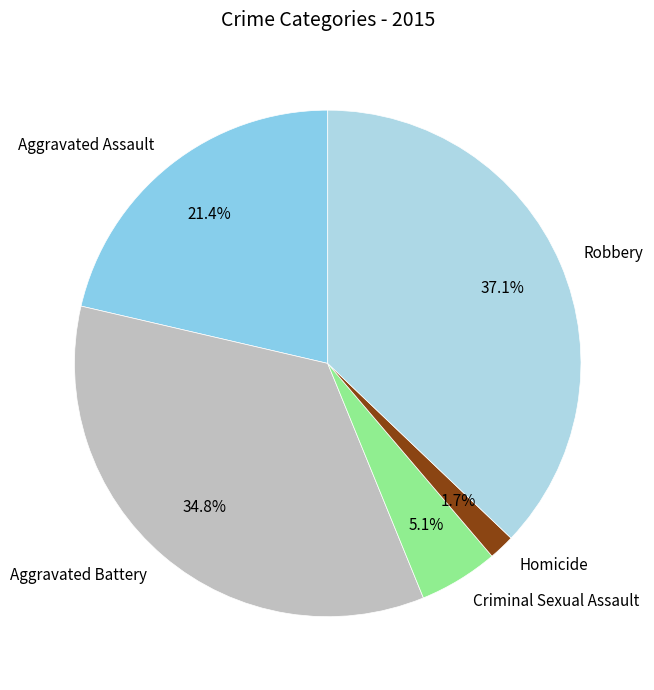

The Aggravated Assault slice represents 6% of the pie. True or false?

False